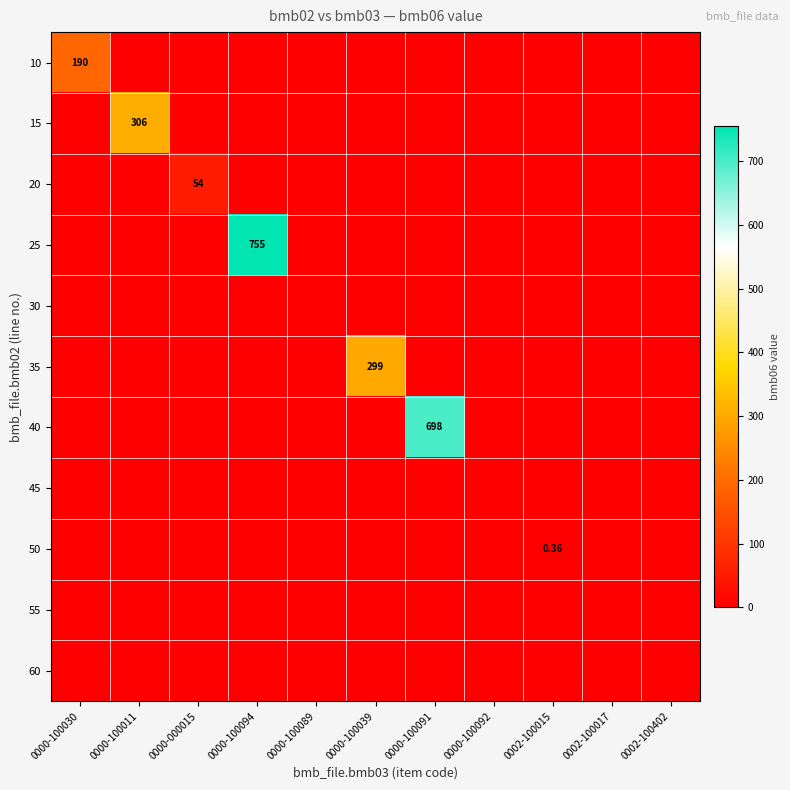

Rank the series at 0000-100092 from highest to lowest value.

10, 15, 20, 25, 30, 35, 40, 45, 50, 55, 60